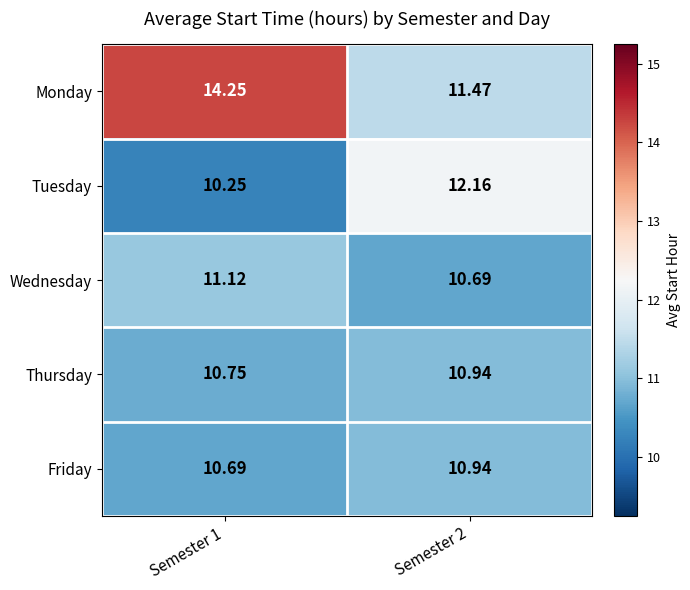

Which series has the widest spread of values?

Monday